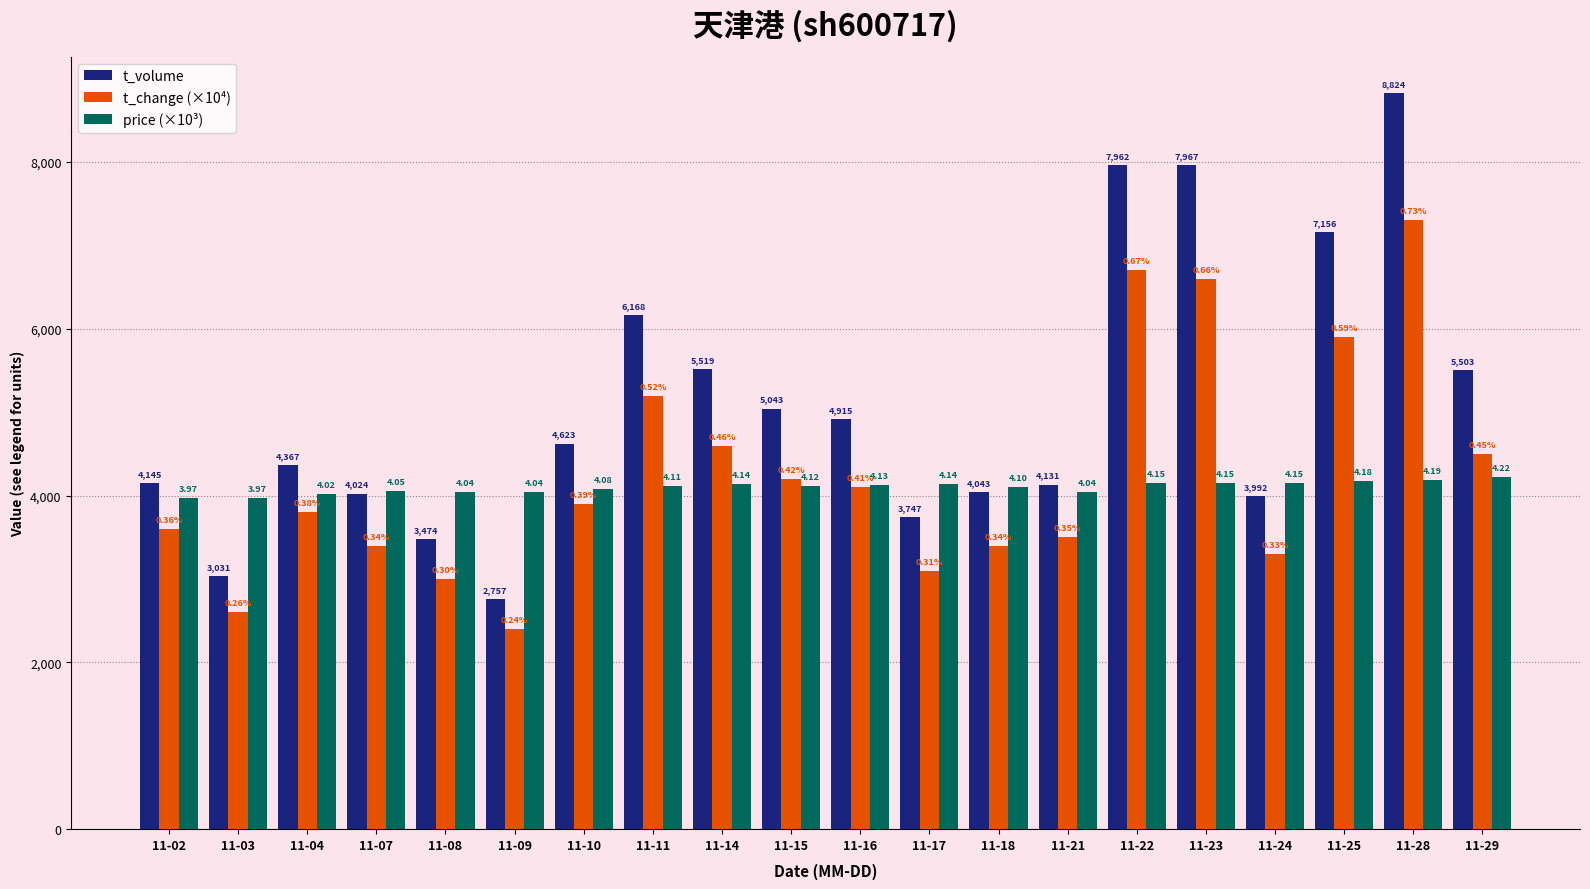

Where does the t_change (×10⁴) series first go above 3900?

11-11